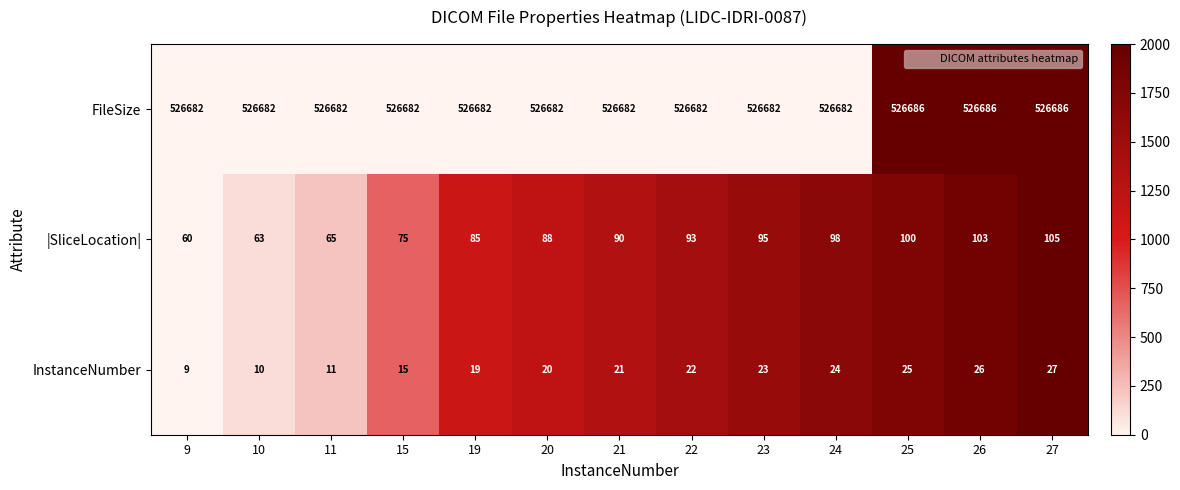

What is the total value across all series at 25?

526811